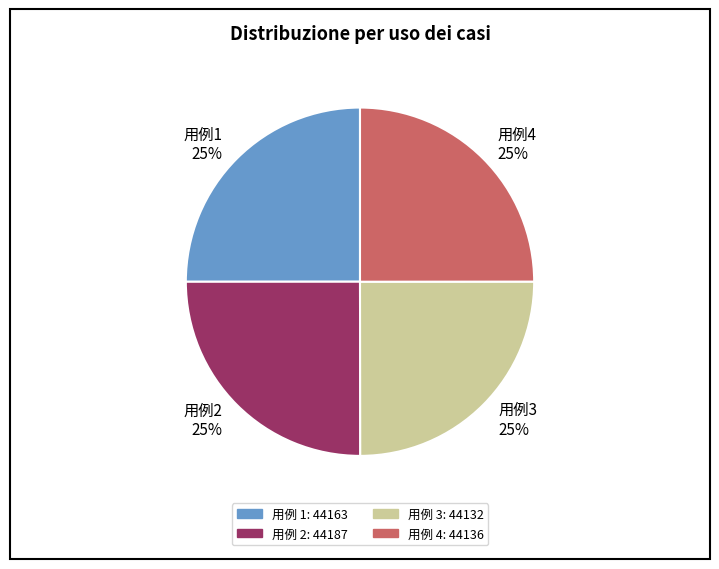

True or false: 用例 3: 44132 accounts for 39% of the total.

False